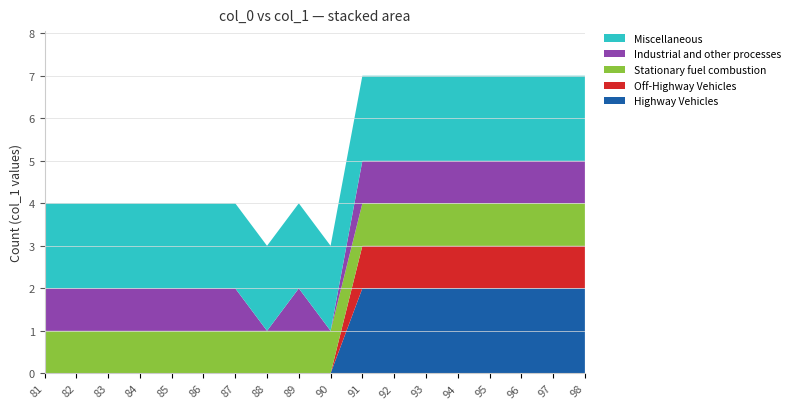

What is the total value across all series at 90?

3